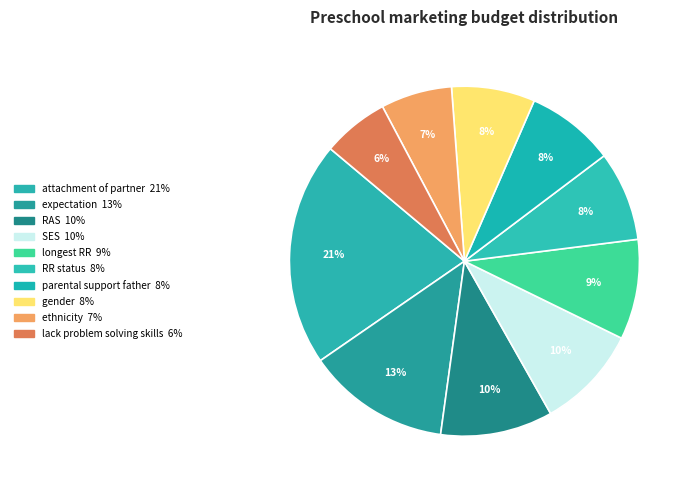

What percentage do gender and parental support father together represent?

15.9%